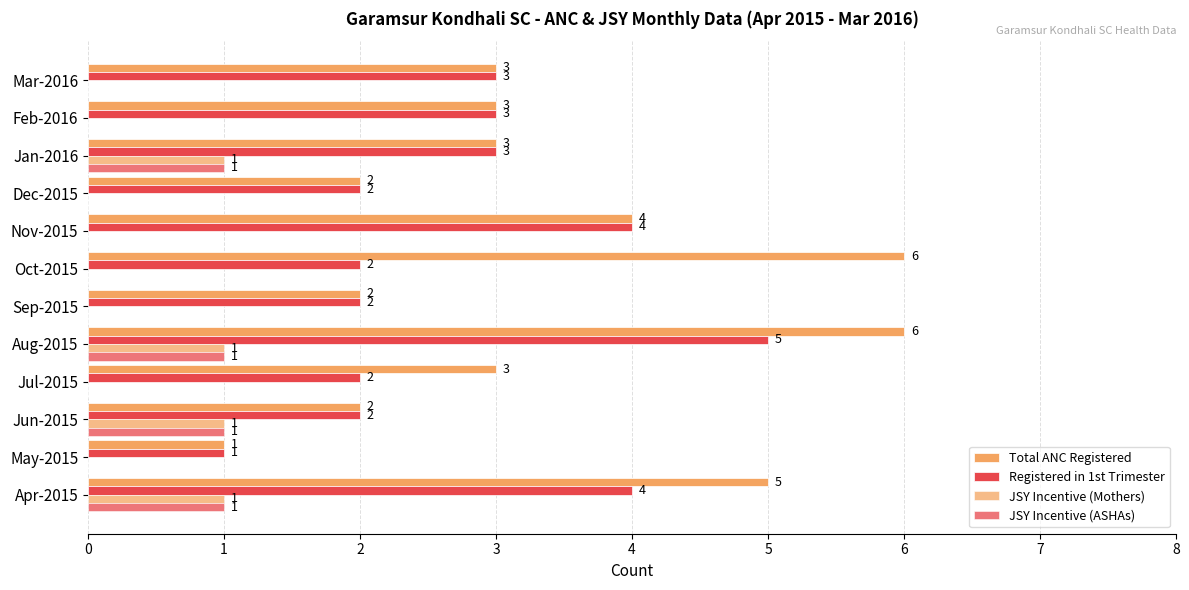

Which series has the largest range (max minus min)?

Total ANC Registered